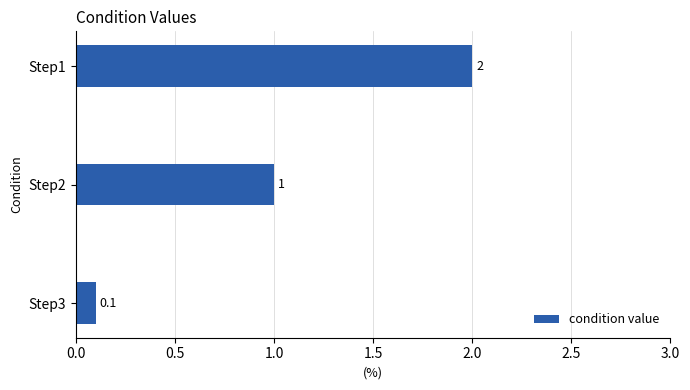

What is the value of the 1st bar from the top?

2.0